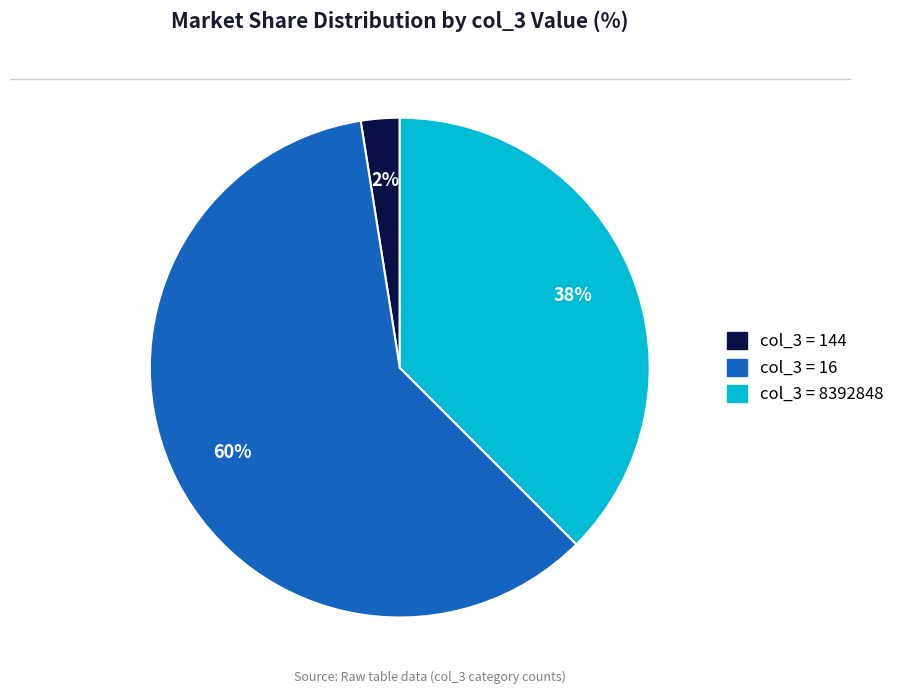

Does any single category account for the majority?

Yes